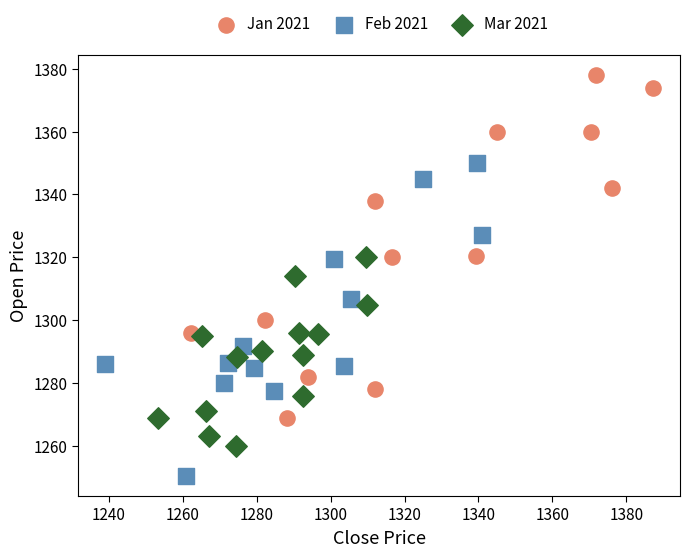

Which series reaches the maximum Y coordinate?

Jan 2021